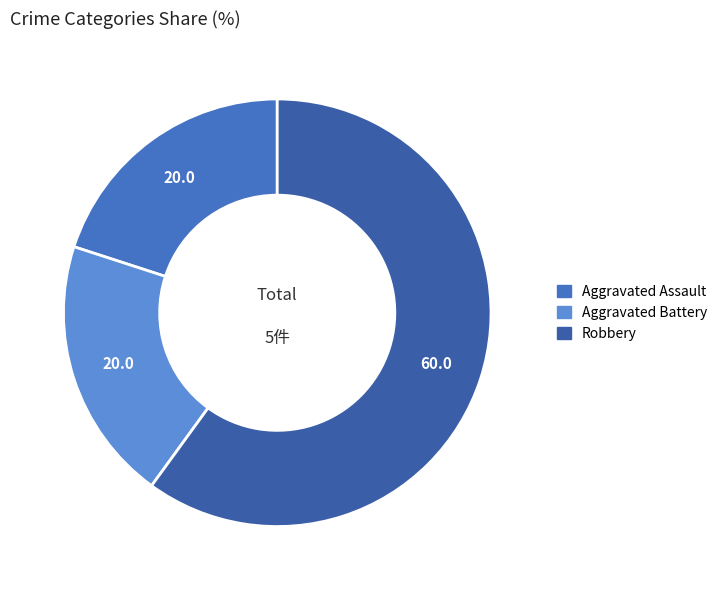

Is it true that Robbery is 54% of the pie?

False